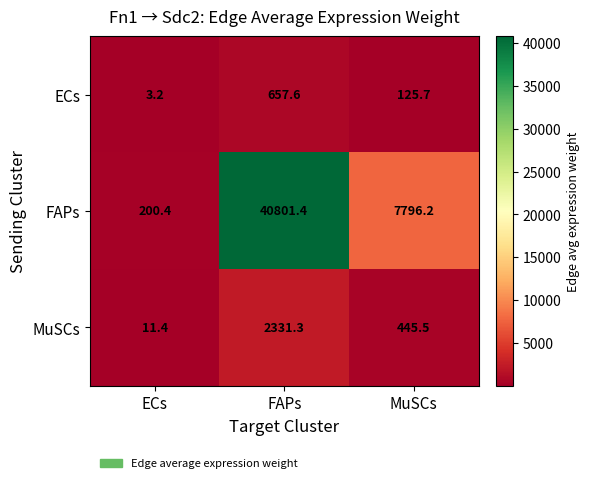

How many series are shown in this chart?

3